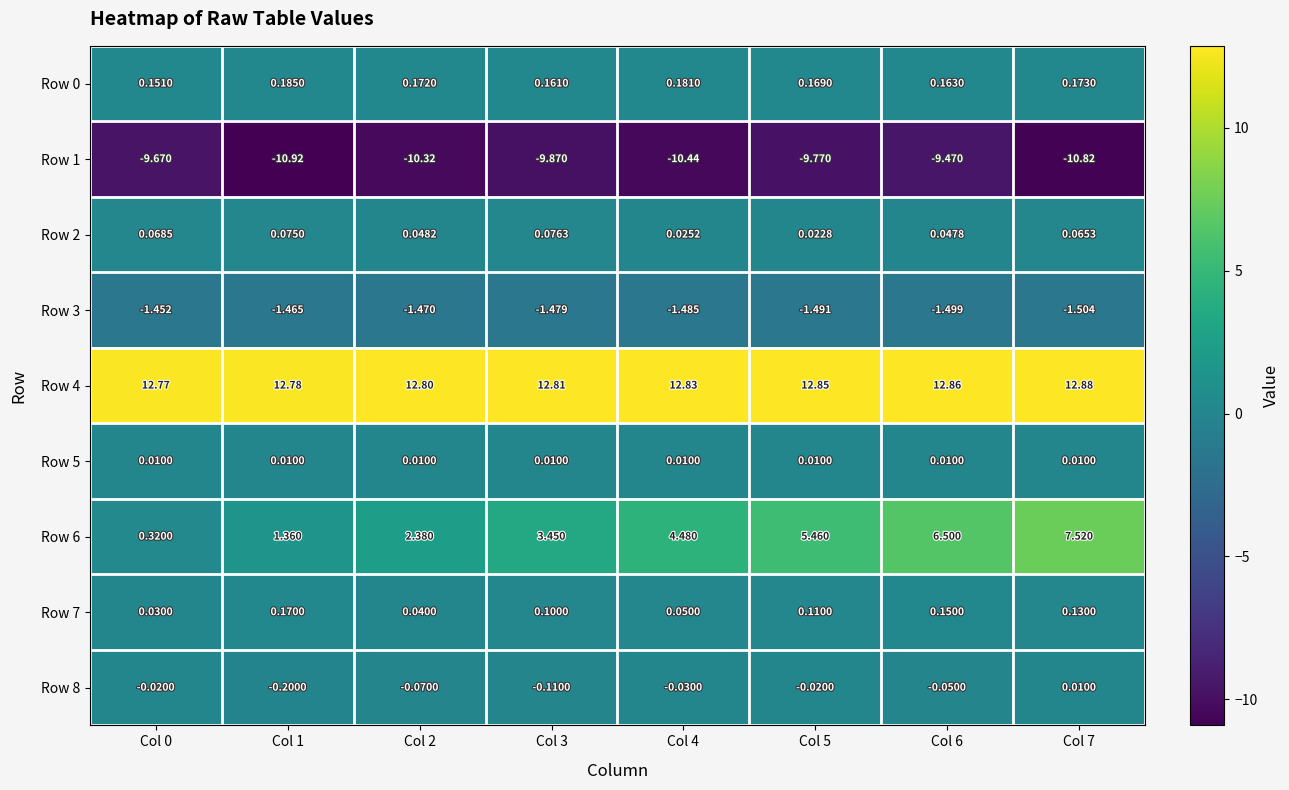

Is the value of Row 0 at Col 5 greater than the value of Row 3 at Col 5?

Yes